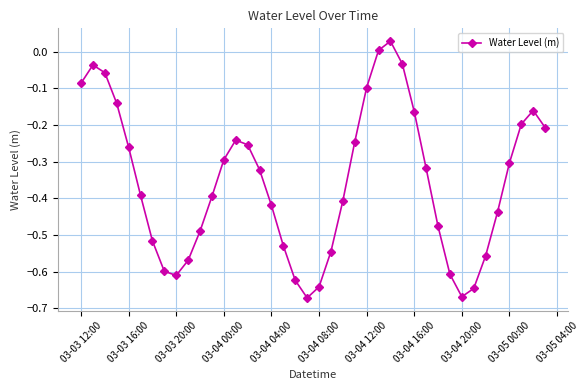

How many interior local valleys (lower than both neighbors) does the data have?

3